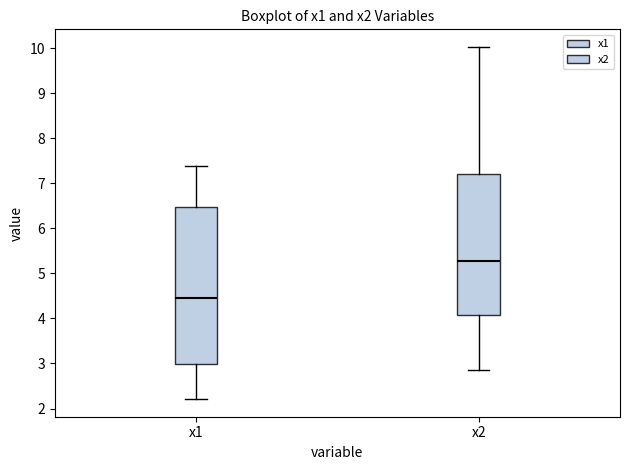

Reading left to right, transcribe this box plot: for each box, give where its median line is, the range the box spans, and where its two whiskers end, as read against the y-axis. The values are not printed on the chart, so give them approximately, as read against the axis.

x1: median 4.5, box 3.0 to 6.5, whiskers 2.2 to 7.4
x2: median 5.3, box 4.1 to 7.2, whiskers 2.9 to 10.0